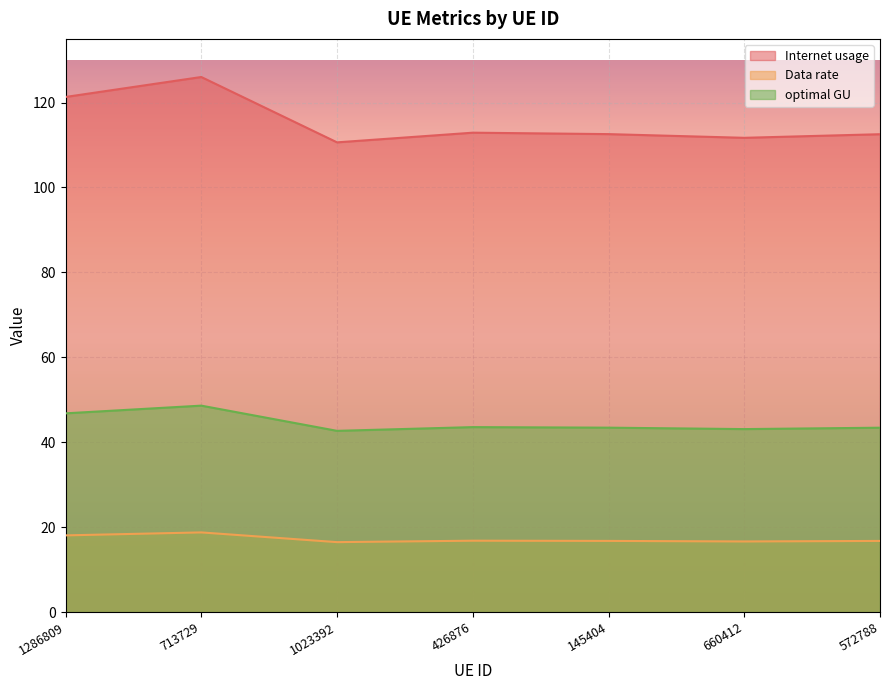

What position from the left is 713729?

2